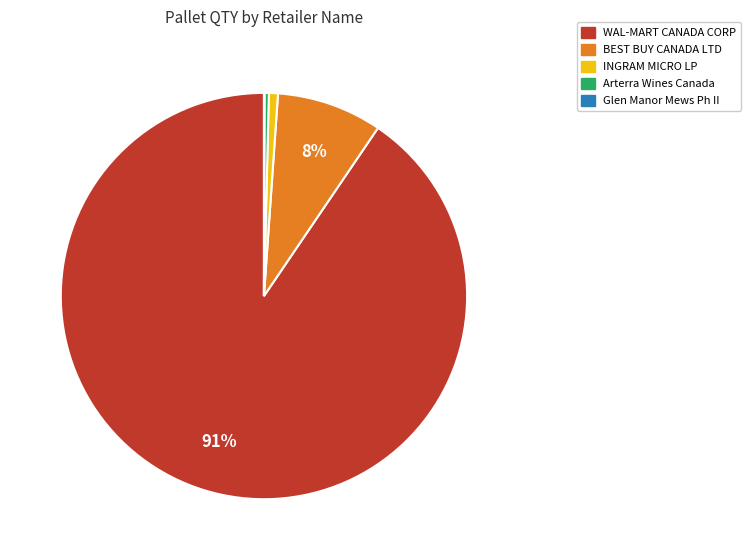

Which slice is the largest?

WAL-MART CANADA CORP